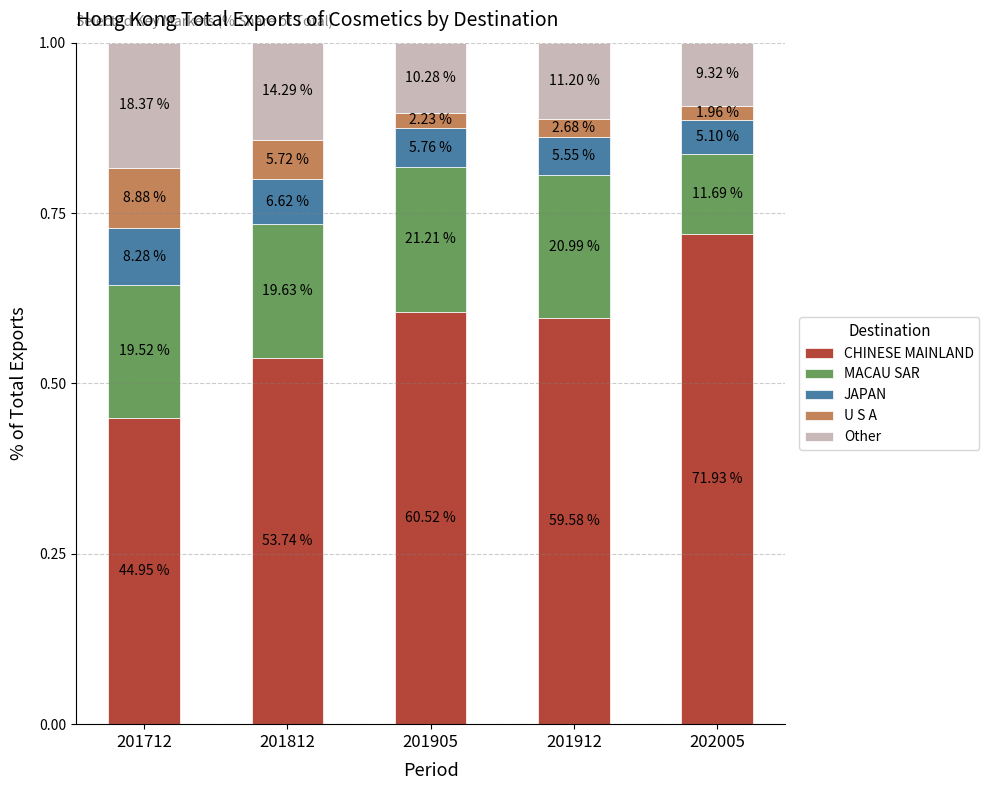

Which category has the highest value in the CHINESE MAINLAND series?

202005